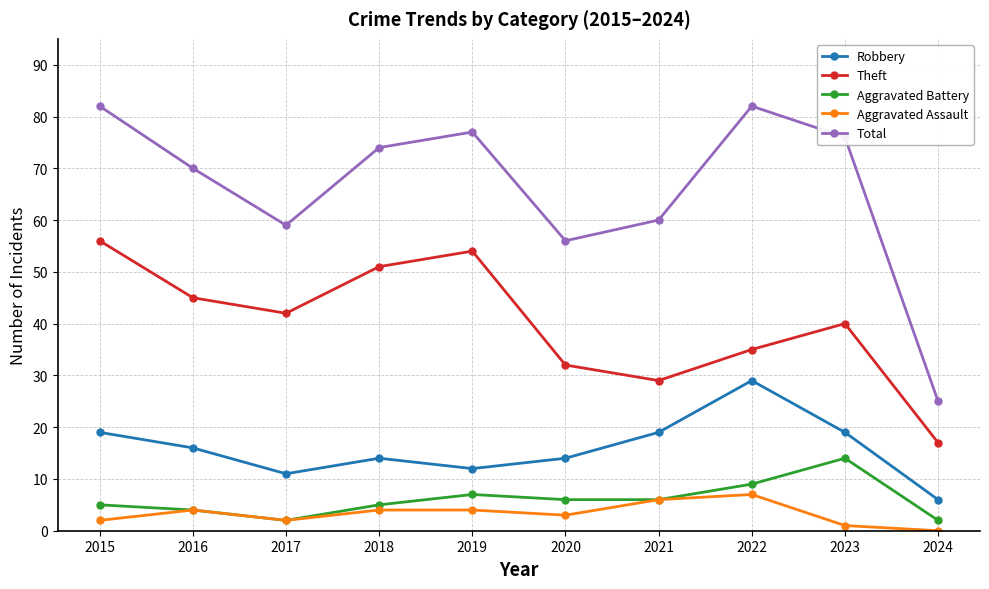

The value of Theft at 2021 is 9. True or false?

False